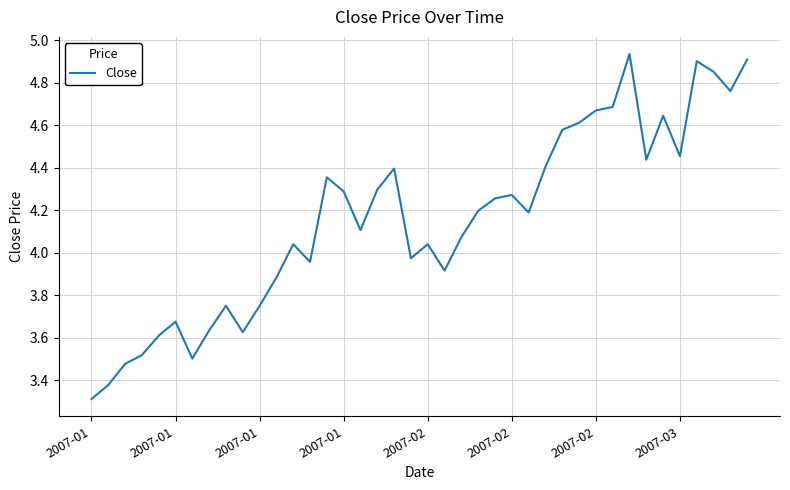

What is the minimum value shown in the chart?

3.3